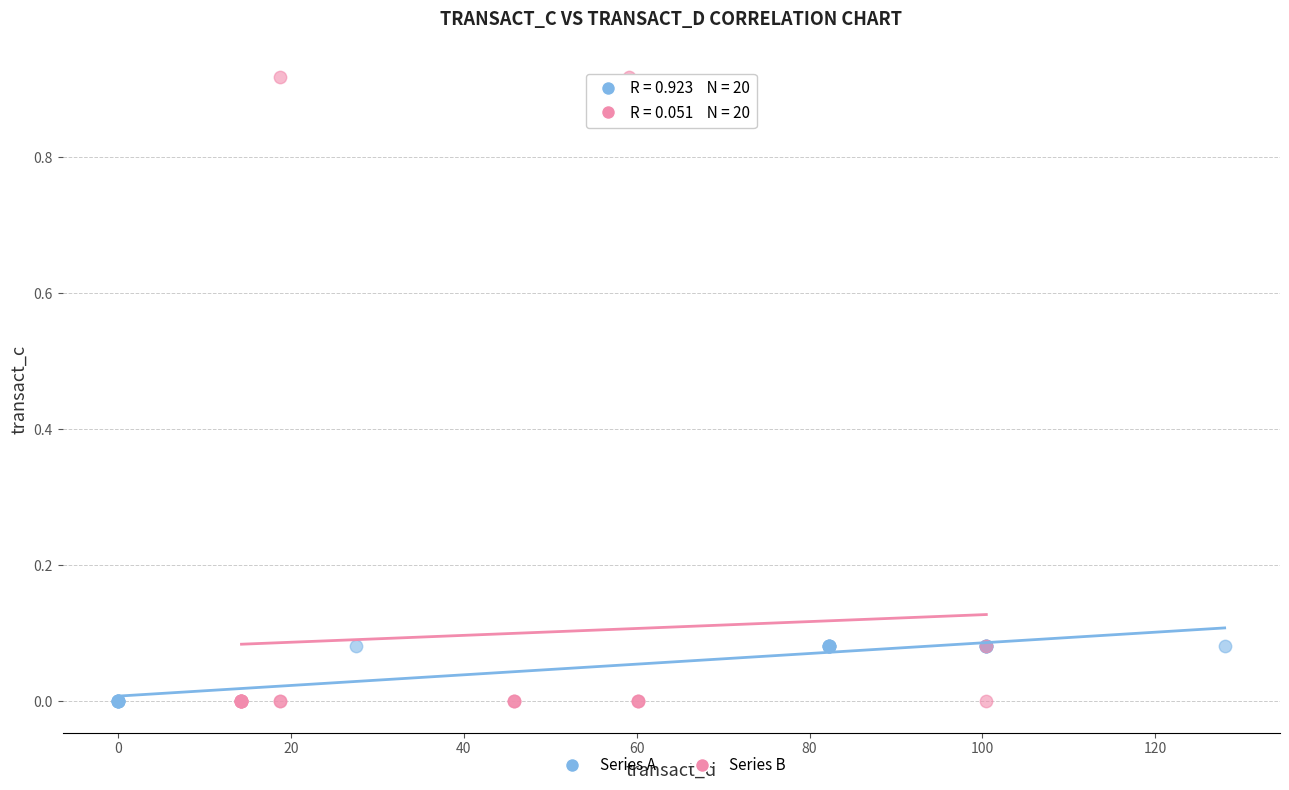

Which series reaches the maximum Y coordinate?

Series B